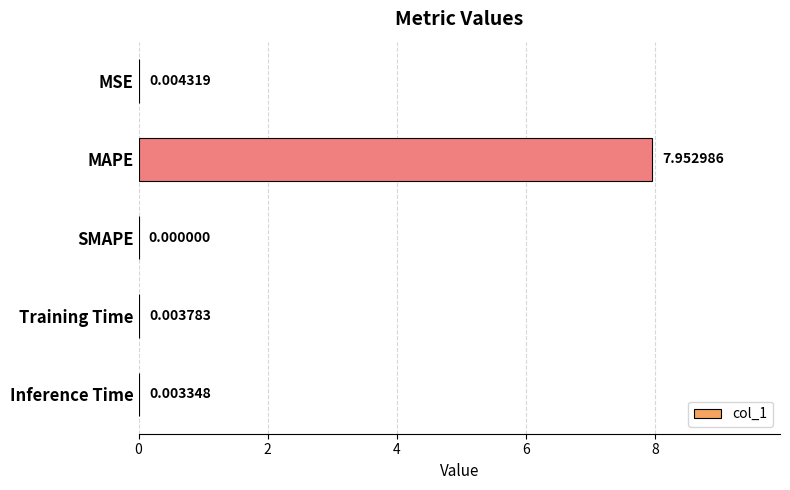

Which has a higher value, Inference Time or MSE?

MSE